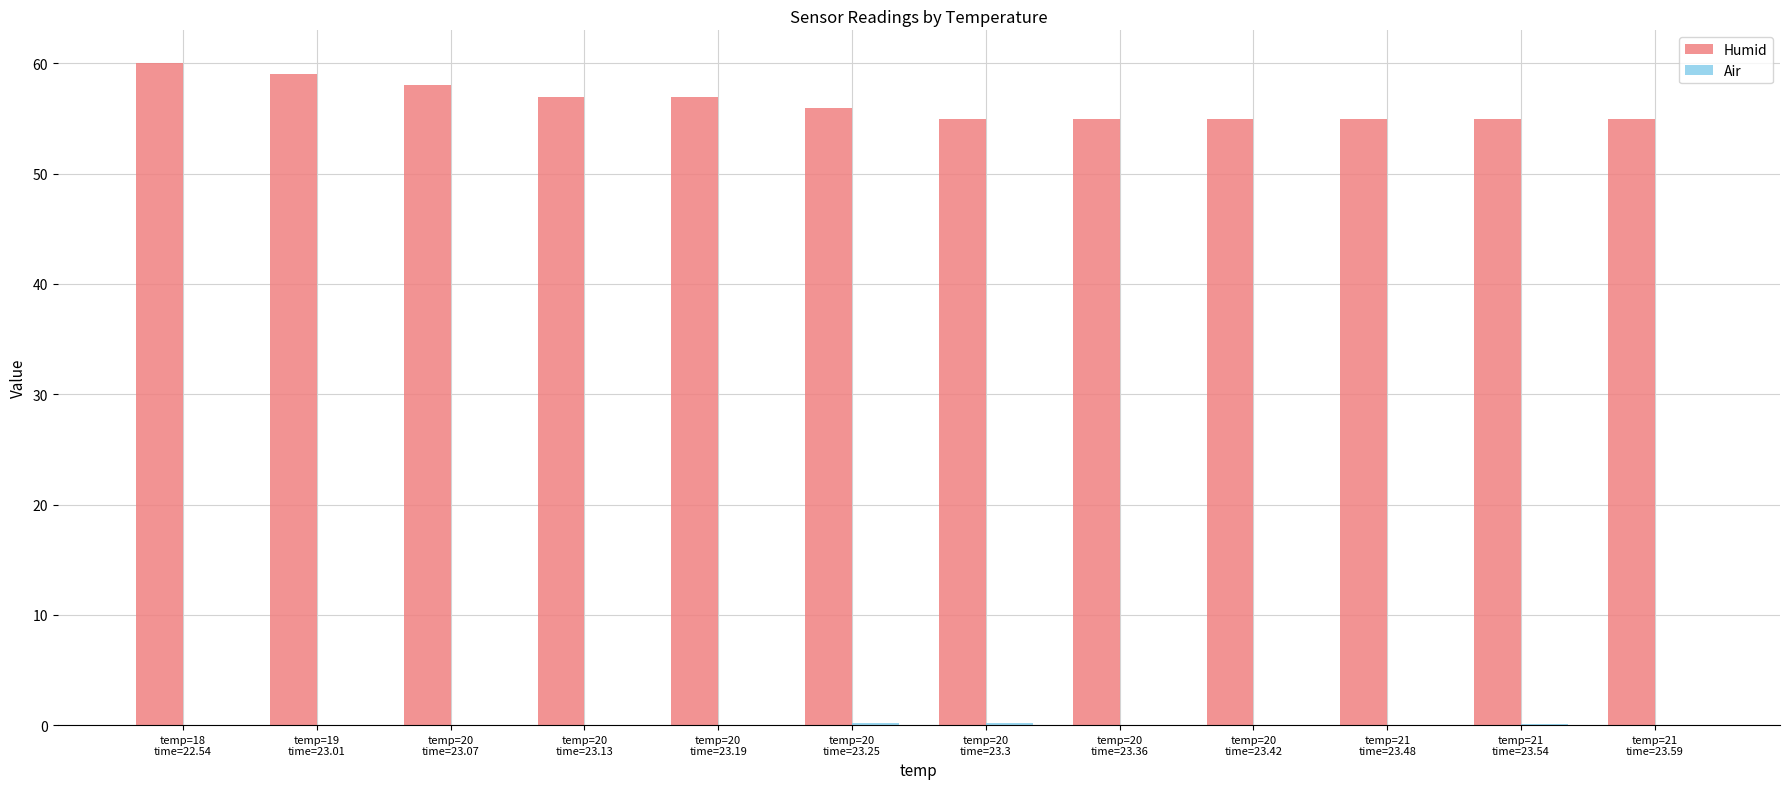

What is the highest value of the Humid series?

60.0